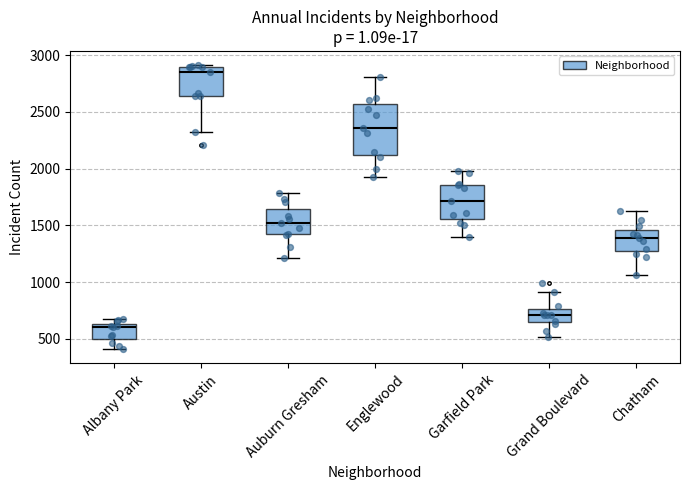

Which box's median line is the highest?

Austin